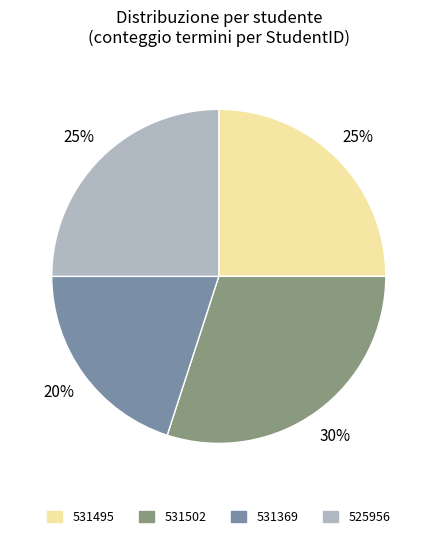

To the nearest percent, what percentage of the pie is 531495?

25%